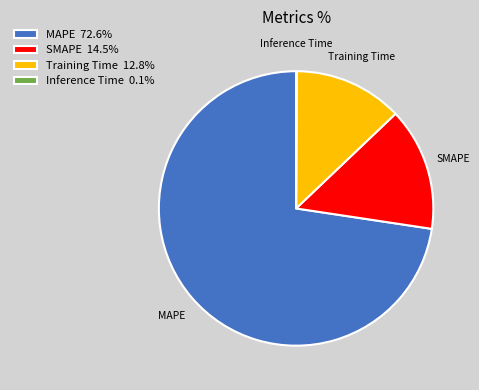

Is there a majority slice in this chart?

Yes